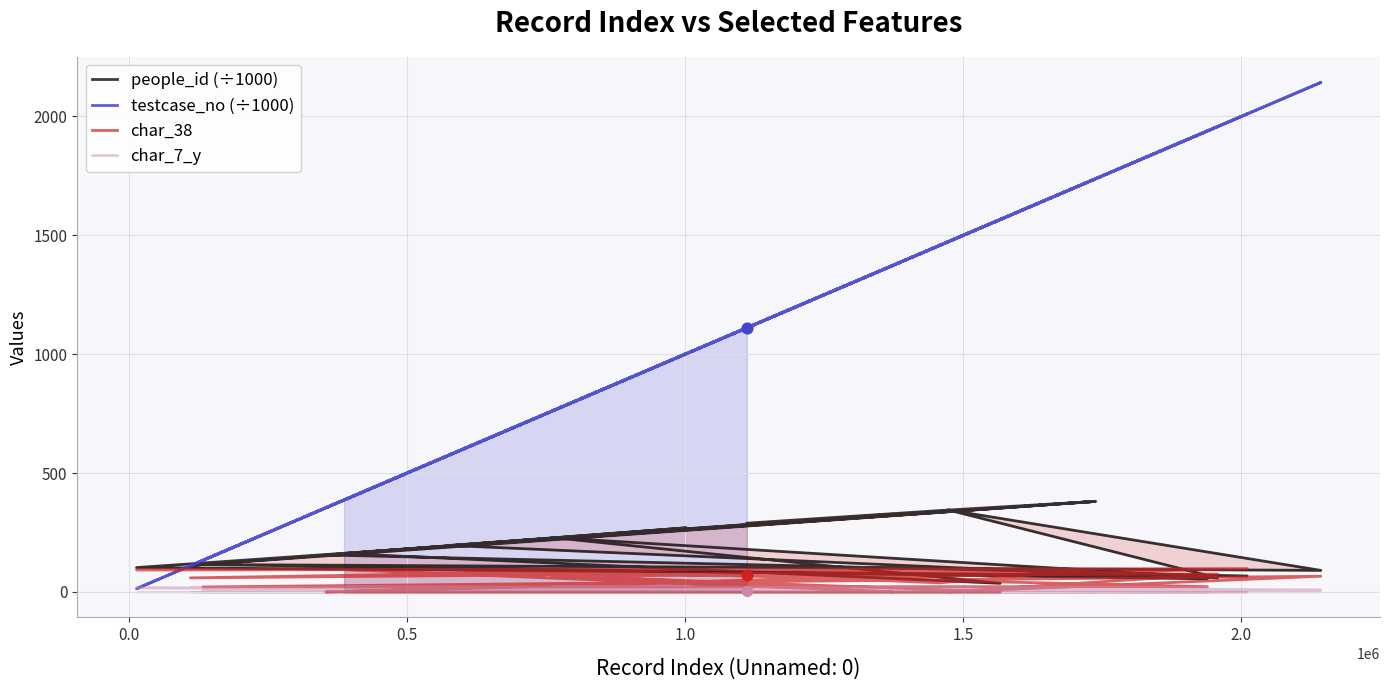

Which series contains the lowest Y value?

char_38